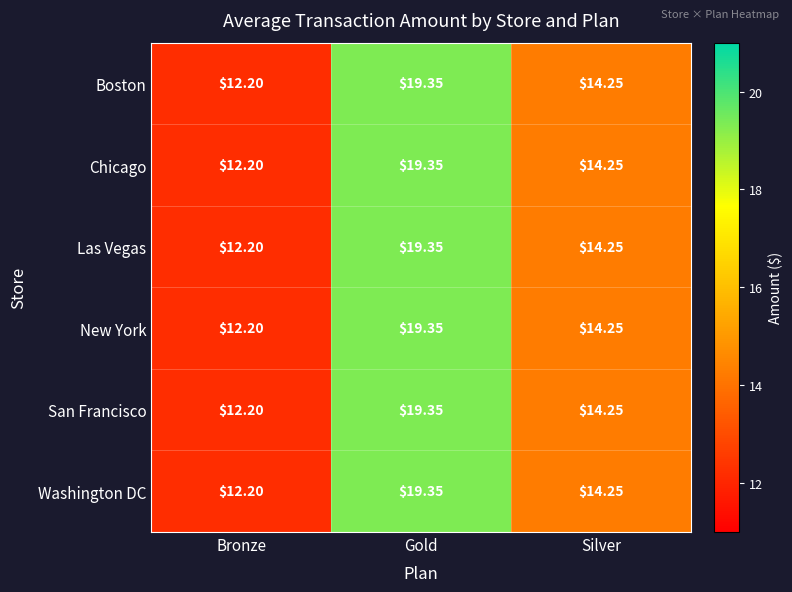

Is the value of Las Vegas at Silver greater than the value of New York at Bronze?

Yes